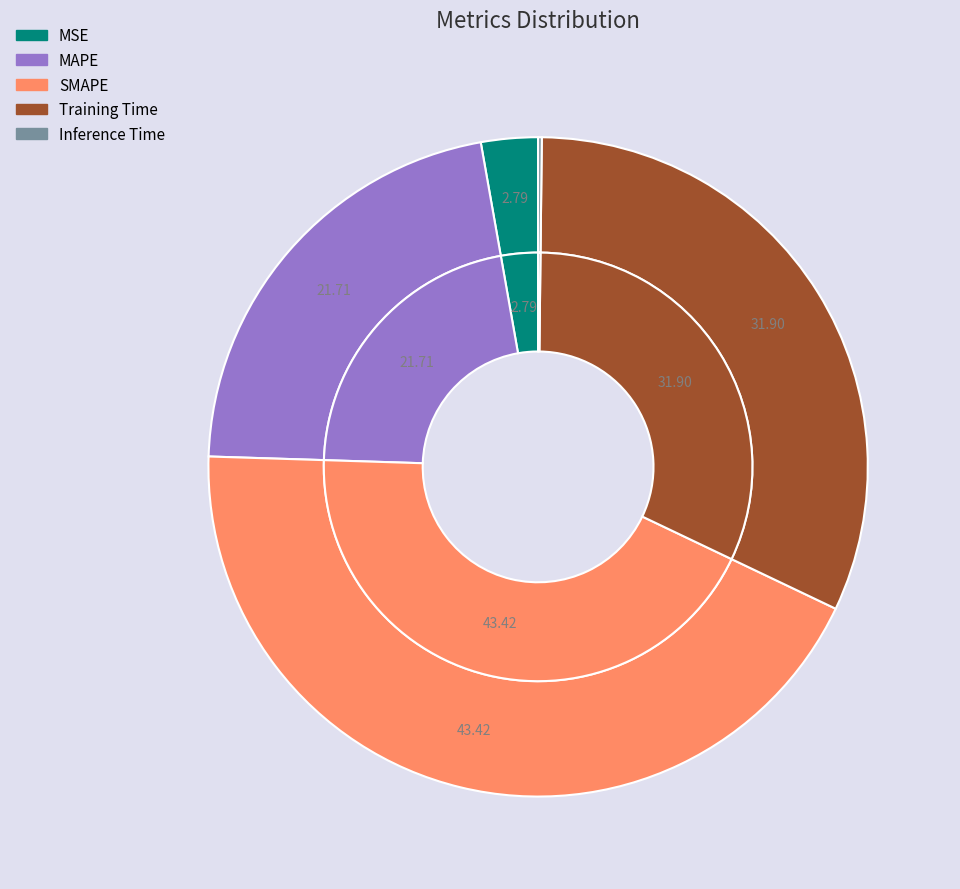

What percentage is NOT represented by Training Time?

68.1%